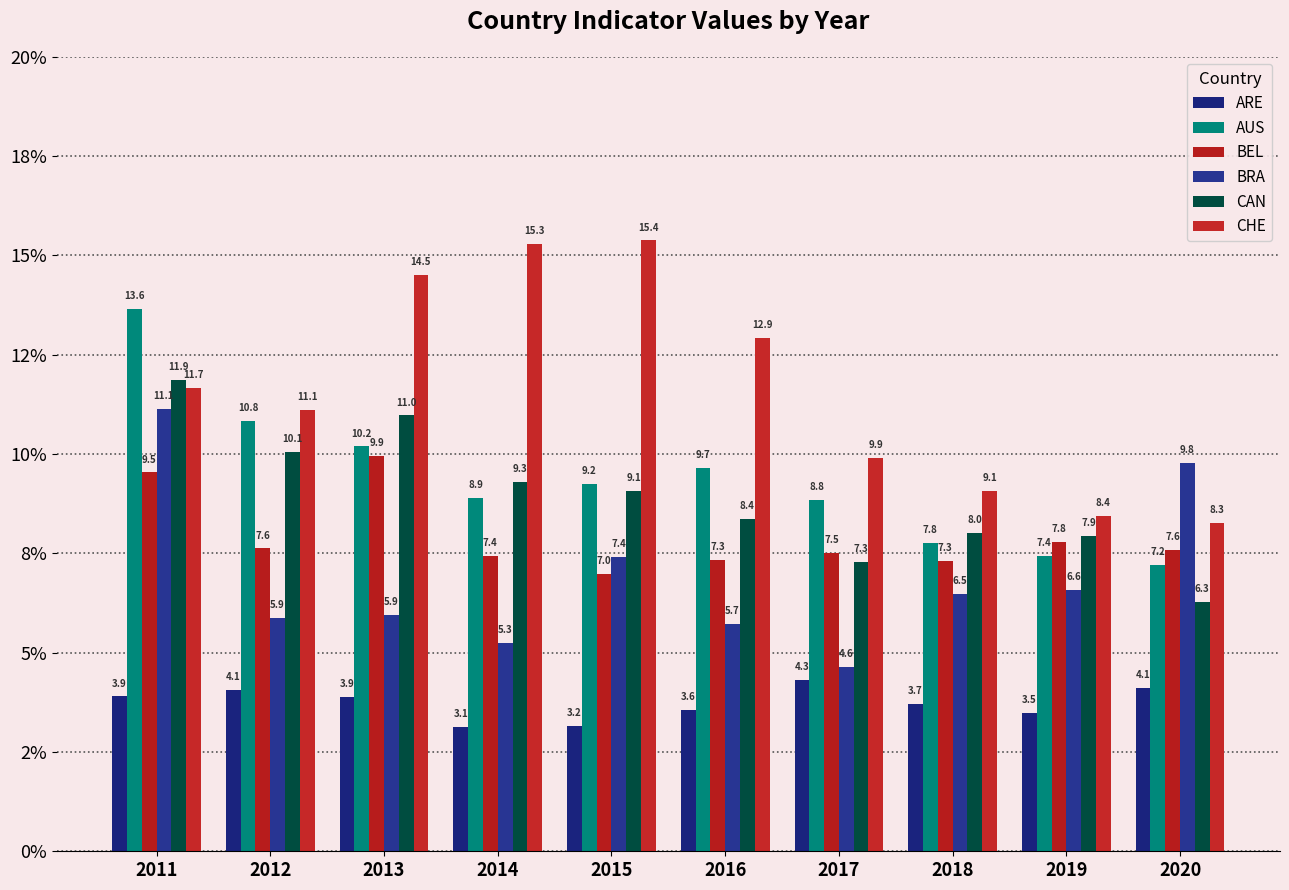

Rank the series at 2011 from highest to lowest value.

AUS, CAN, CHE, BRA, BEL, ARE